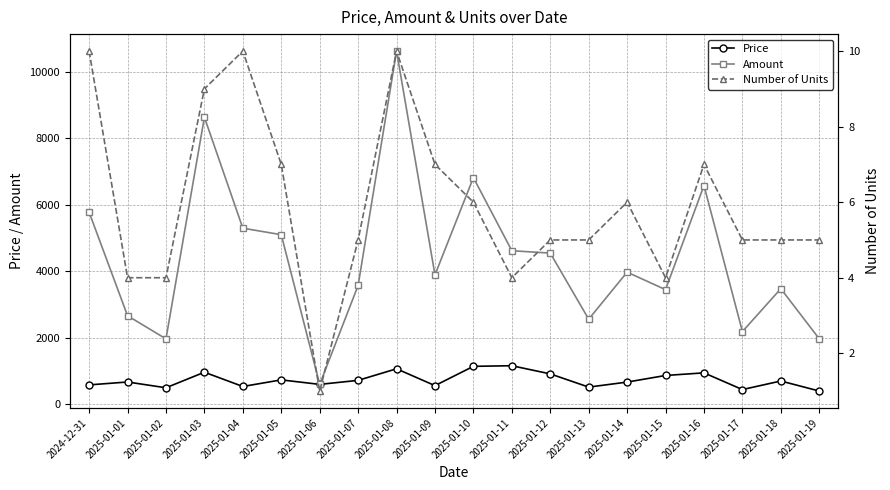

What is the maximum value shown in the chart?

10619.3